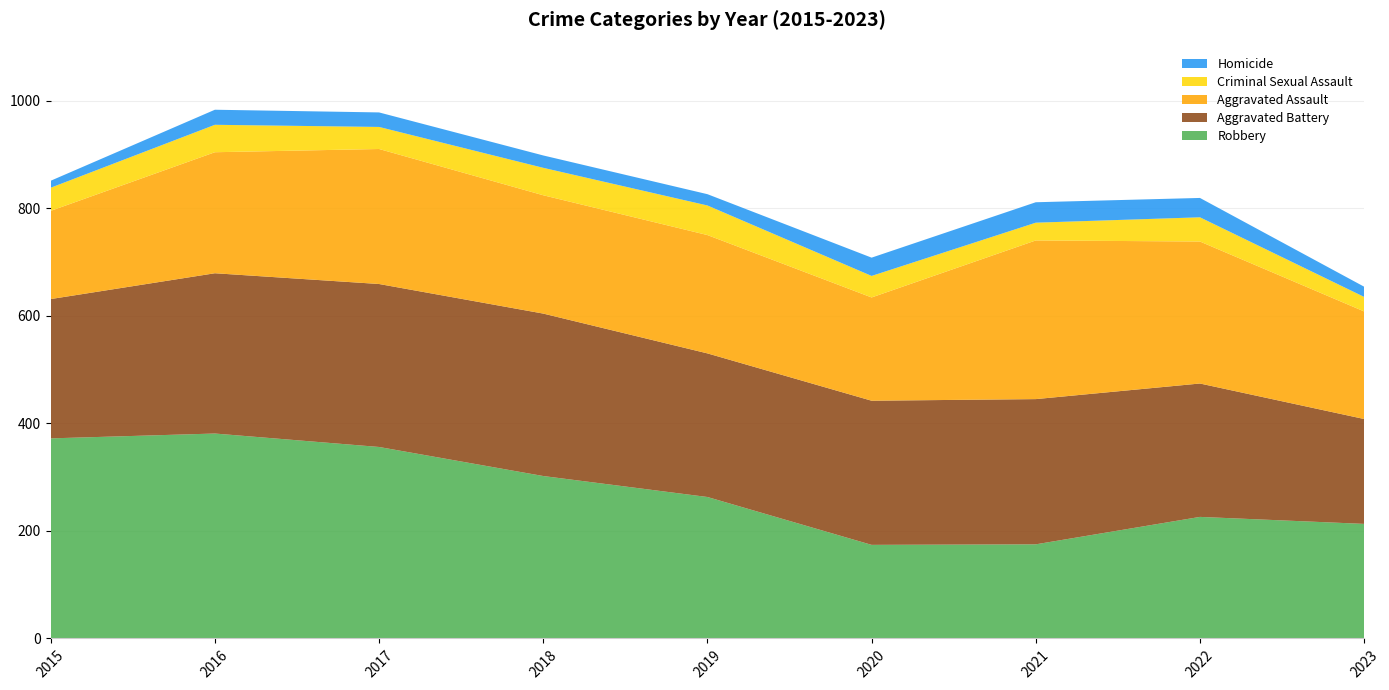

Reading left to right, what are all the values shown in this chart?

Robbery: 372	381	356	302	263	174	175	226	213
Aggravated Battery: 259	298	303	302	267	268	270	248	195
Aggravated Assault: 164	225	251	220	220	192	295	264	200
Criminal Sexual Assault: 43	51	41	51	55	40	33	45	27
Homicide: 13	28	27	23	21	34	38	36	19